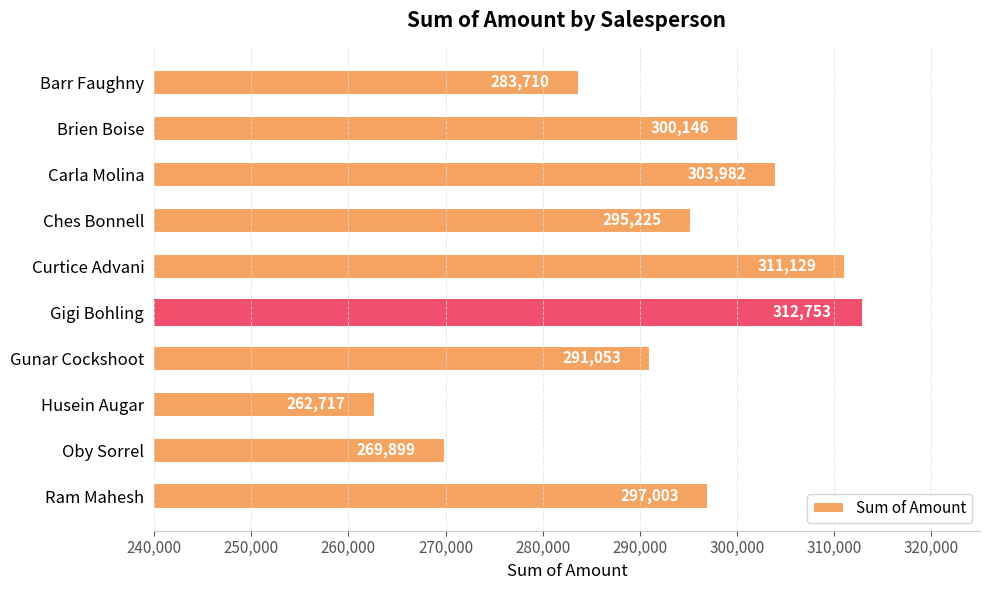

Which category has the lowest value across all series?

Husein Augar